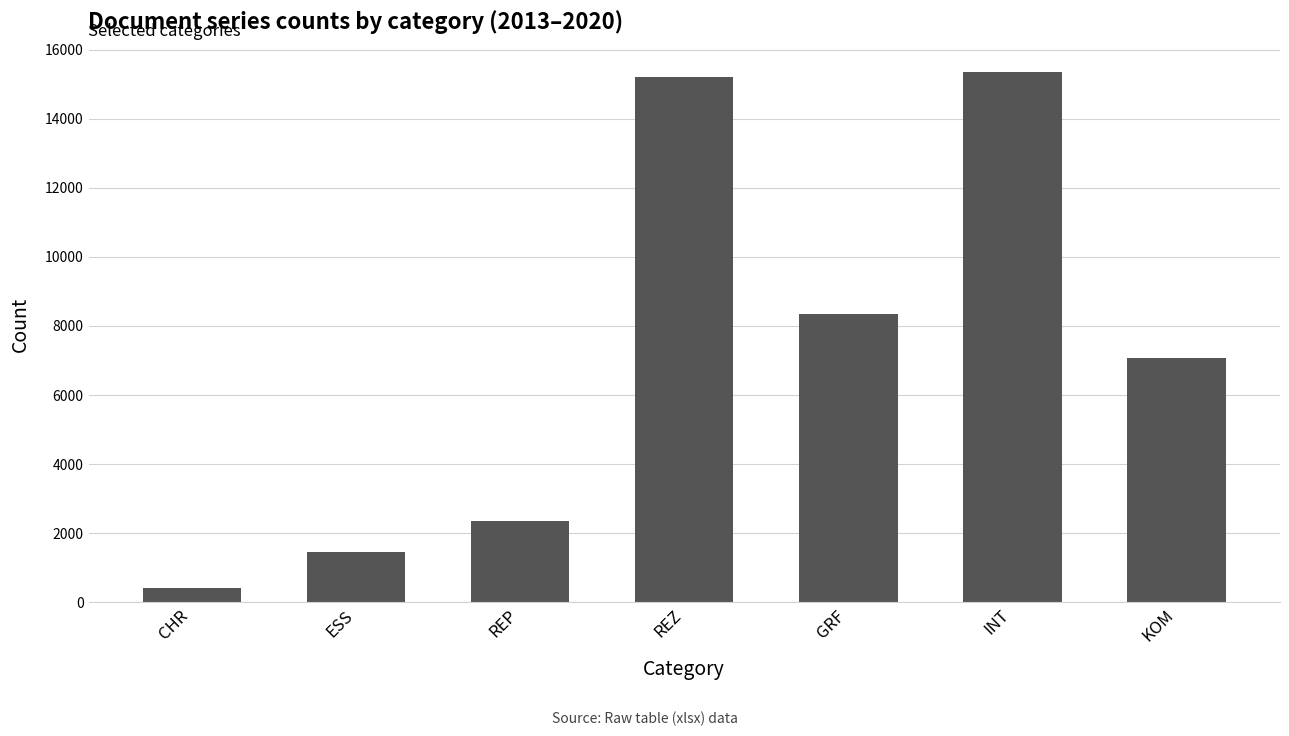

Between REZ and REP, which is larger?

REZ